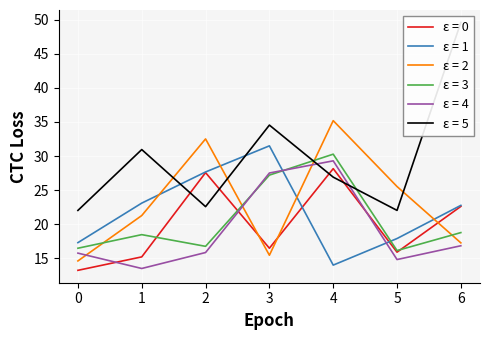

Rank the series at 2 from lowest to highest value.

4, 3, 5, 0, 1, 2